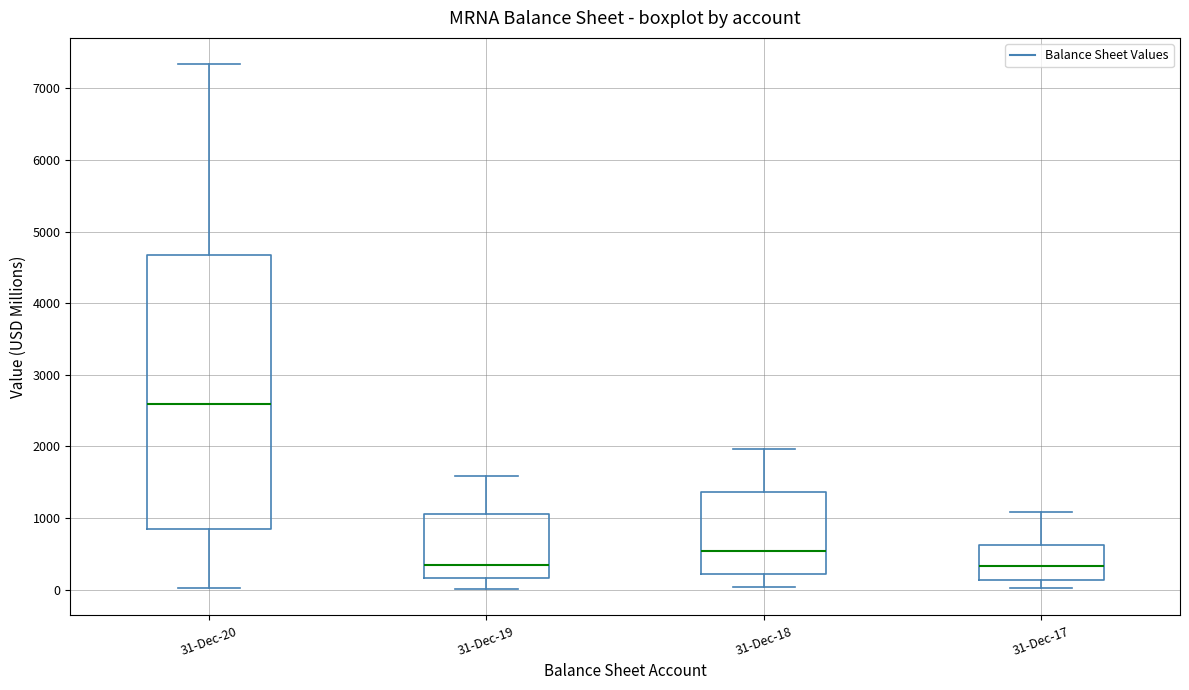

Which box is the tallest, from its lower edge to its upper edge?

31-Dec-20